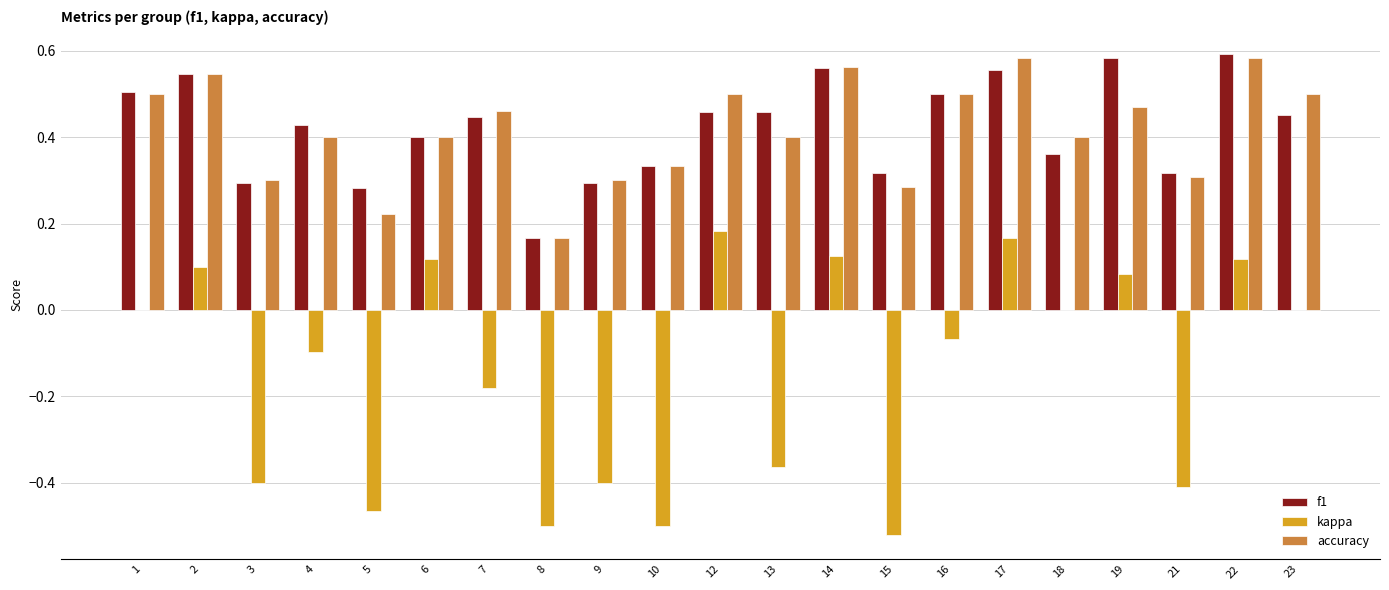

True or false: accuracy has a value of 0.1 at 19.

False